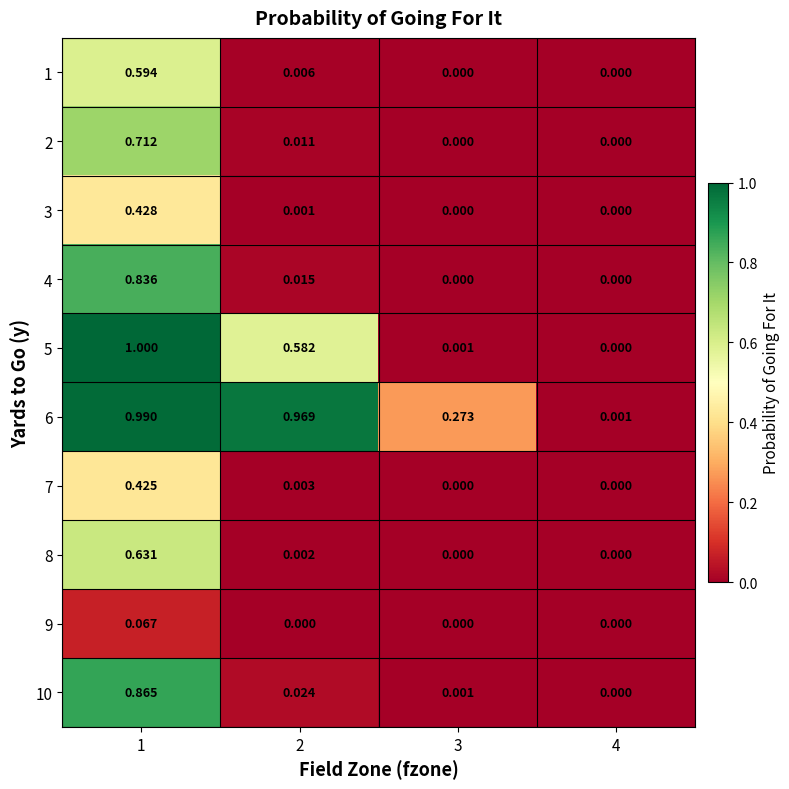

Is the value of 6 at 4 greater than the value of 8 at 2?

No